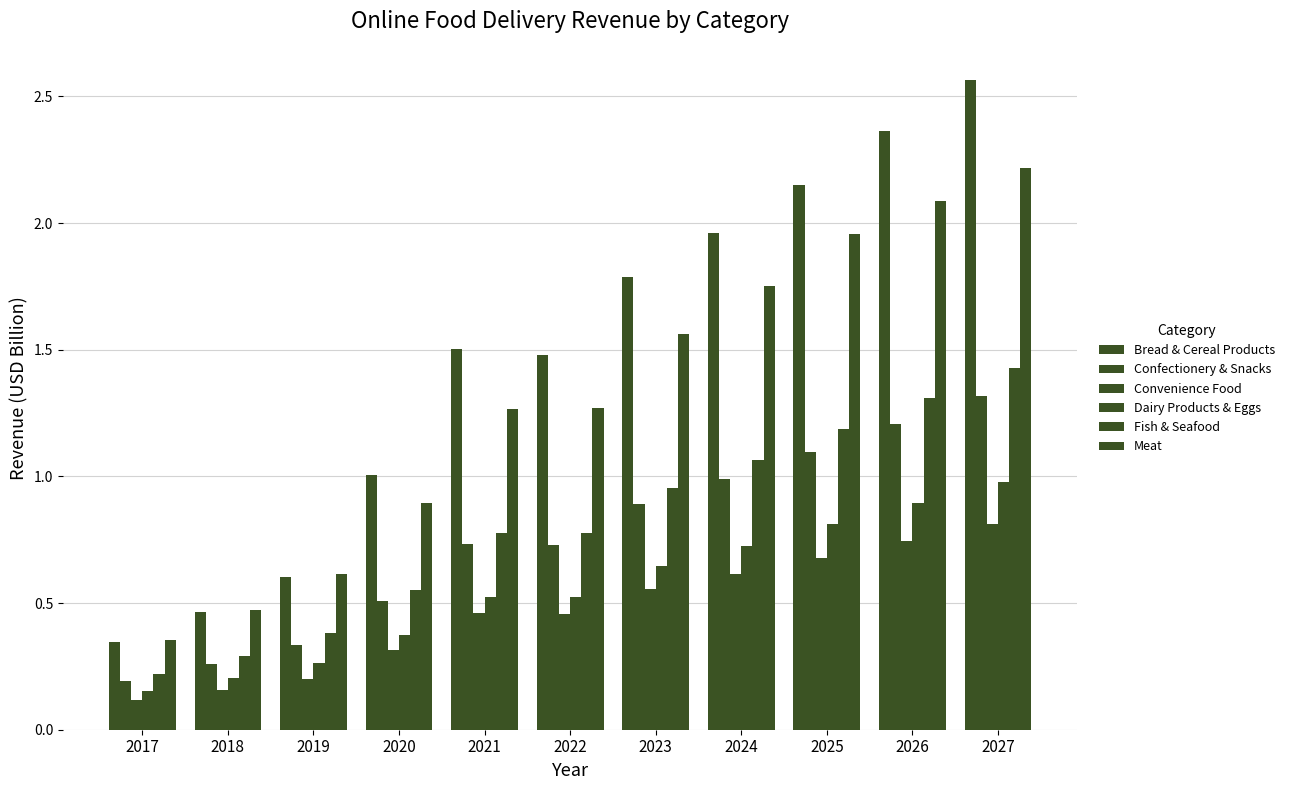

The Meat series shows 2.1 at 2026. True or false?

True